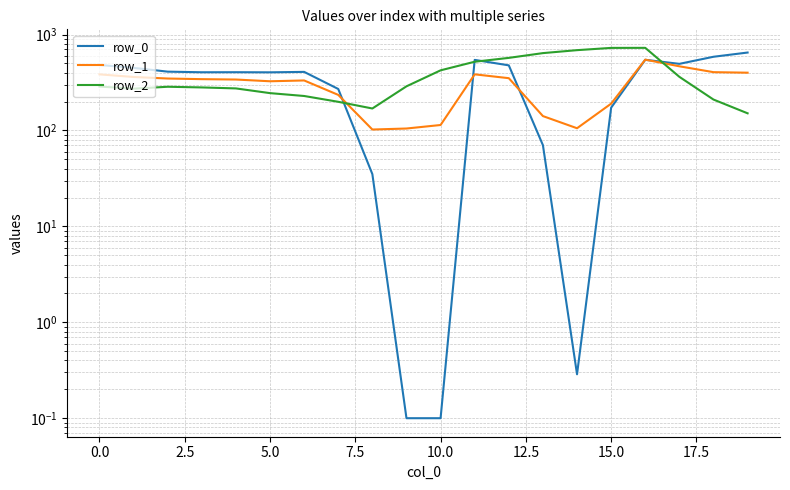

At how many categories does at least one series exceed 95?

20